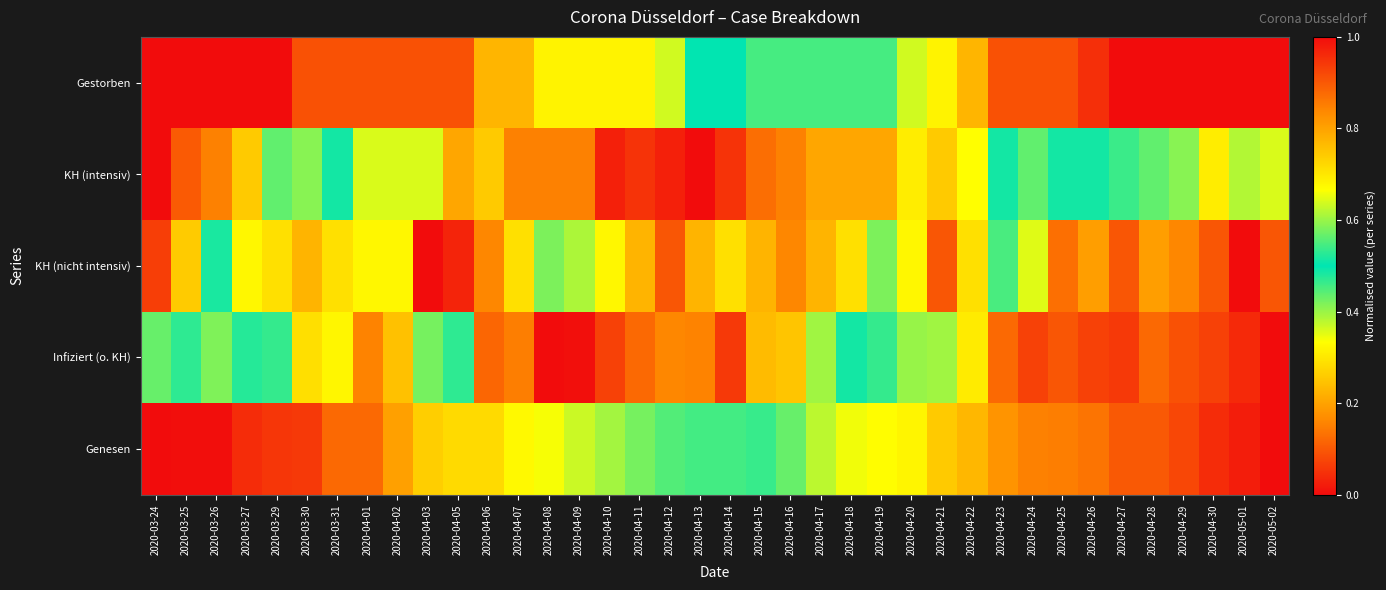

Reading right to left, extract all data points from this chart.

Gestorben: 2020-05-02=1.0	2020-05-01=1.0	2020-04-30=1.0	2020-04-29=1.0	2020-04-28=1.0	2020-04-27=1.0	2020-04-26=1.0	2020-04-25=0.9	2020-04-24=0.9	2020-04-23=0.9	2020-04-22=0.8	2020-04-21=0.7	2020-04-20=0.6	2020-04-19=0.5	2020-04-18=0.5	2020-04-17=0.5	2020-04-16=0.5	2020-04-15=0.5	2020-04-14=0.5	2020-04-13=0.5	2020-04-12=0.4	2020-04-11=0.3	2020-04-10=0.3	2020-04-09=0.3	2020-04-08=0.3	2020-04-07=0.2	2020-04-06=0.2	2020-04-05=0.1	2020-04-03=0.1	2020-04-02=0.1	2020-04-01=0.1	2020-03-31=0.1	2020-03-30=0.1	2020-03-29=0.0	2020-03-27=0.0	2020-03-26=0.0	2020-03-25=0.0	2020-03-24=0.0
KH (intensiv): 2020-05-02=0.4	2020-05-01=0.4	2020-04-30=0.3	2020-04-29=0.4	2020-04-28=0.4	2020-04-27=0.5	2020-04-26=0.5	2020-04-25=0.5	2020-04-24=0.4	2020-04-23=0.5	2020-04-22=0.7	2020-04-21=0.7	2020-04-20=0.7	2020-04-19=0.8	2020-04-18=0.8	2020-04-17=0.8	2020-04-16=0.8	2020-04-15=0.9	2020-04-14=0.9	2020-04-13=1.0	2020-04-12=1.0	2020-04-11=0.9	2020-04-10=1.0	2020-04-09=0.8	2020-04-08=0.8	2020-04-07=0.8	2020-04-06=0.7	2020-04-05=0.8	2020-04-03=0.6	2020-04-02=0.6	2020-04-01=0.6	2020-03-31=0.5	2020-03-30=0.4	2020-03-29=0.4	2020-03-27=0.3	2020-03-26=0.2	2020-03-25=0.1	2020-03-24=0.0
KH (nicht intensiv): 2020-05-02=0.1	2020-05-01=0.0	2020-04-30=0.1	2020-04-29=0.2	2020-04-28=0.2	2020-04-27=0.1	2020-04-26=0.2	2020-04-25=0.1	2020-04-24=0.4	2020-04-23=0.5	2020-04-22=0.3	2020-04-21=0.1	2020-04-20=0.3	2020-04-19=0.4	2020-04-18=0.3	2020-04-17=0.2	2020-04-16=0.2	2020-04-15=0.2	2020-04-14=0.3	2020-04-13=0.2	2020-04-12=0.1	2020-04-11=0.2	2020-04-10=0.3	2020-04-09=0.4	2020-04-08=0.6	2020-04-07=0.7	2020-04-06=0.8	2020-04-05=1.0	2020-04-03=1.0	2020-04-02=0.7	2020-04-01=0.7	2020-03-31=0.7	2020-03-30=0.8	2020-03-29=0.7	2020-03-27=0.7	2020-03-26=0.5	2020-03-25=0.3	2020-03-24=0.1
Infiziert (o. KH): 2020-05-02=0.0	2020-05-01=0.0	2020-04-30=0.1	2020-04-29=0.1	2020-04-28=0.1	2020-04-27=0.1	2020-04-26=0.1	2020-04-25=0.1	2020-04-24=0.1	2020-04-23=0.1	2020-04-22=0.3	2020-04-21=0.4	2020-04-20=0.6	2020-04-19=0.5	2020-04-18=0.5	2020-04-17=0.6	2020-04-16=0.7	2020-04-15=0.8	2020-04-14=0.9	2020-04-13=0.8	2020-04-12=0.8	2020-04-11=0.9	2020-04-10=0.9	2020-04-09=1.0	2020-04-08=1.0	2020-04-07=0.9	2020-04-06=0.9	2020-04-05=0.5	2020-04-03=0.6	2020-04-02=0.8	2020-04-01=0.8	2020-03-31=0.7	2020-03-30=0.7	2020-03-29=0.5	2020-03-27=0.5	2020-03-26=0.6	2020-03-25=0.5	2020-03-24=0.4
Genesen: 2020-05-02=1.0	2020-05-01=1.0	2020-04-30=1.0	2020-04-29=0.9	2020-04-28=0.9	2020-04-27=0.9	2020-04-26=0.9	2020-04-25=0.9	2020-04-24=0.8	2020-04-23=0.8	2020-04-22=0.8	2020-04-21=0.7	2020-04-20=0.7	2020-04-19=0.7	2020-04-18=0.7	2020-04-17=0.6	2020-04-16=0.6	2020-04-15=0.5	2020-04-14=0.5	2020-04-13=0.5	2020-04-12=0.4	2020-04-11=0.4	2020-04-10=0.4	2020-04-09=0.4	2020-04-08=0.3	2020-04-07=0.3	2020-04-06=0.3	2020-04-05=0.3	2020-04-03=0.3	2020-04-02=0.2	2020-04-01=0.1	2020-03-31=0.1	2020-03-30=0.1	2020-03-29=0.1	2020-03-27=0.0	2020-03-26=0.0	2020-03-25=0.0	2020-03-24=0.0